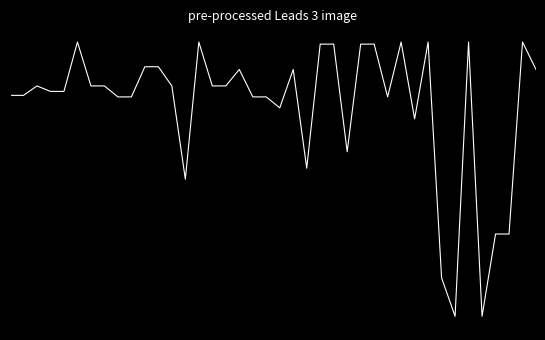

Does the chart have visible grid lines?

No